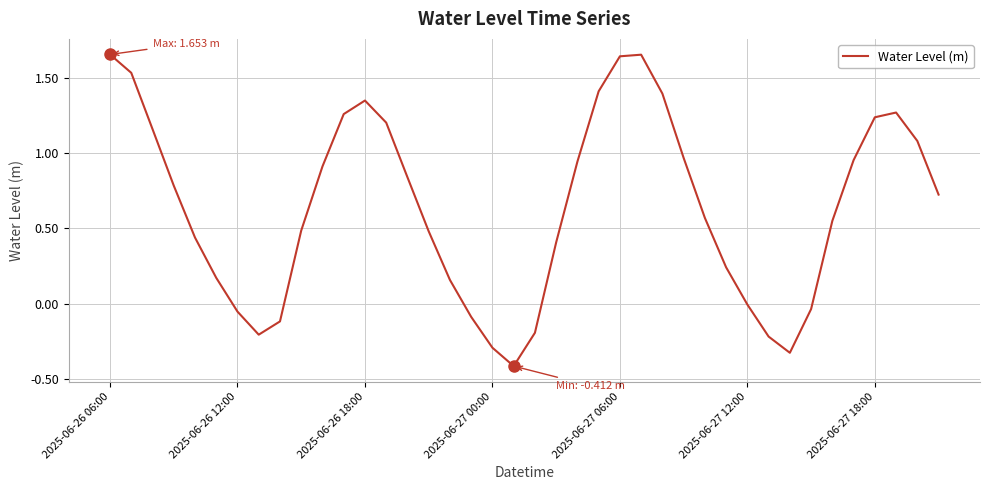

What is the minimum value shown in the chart?

-0.4